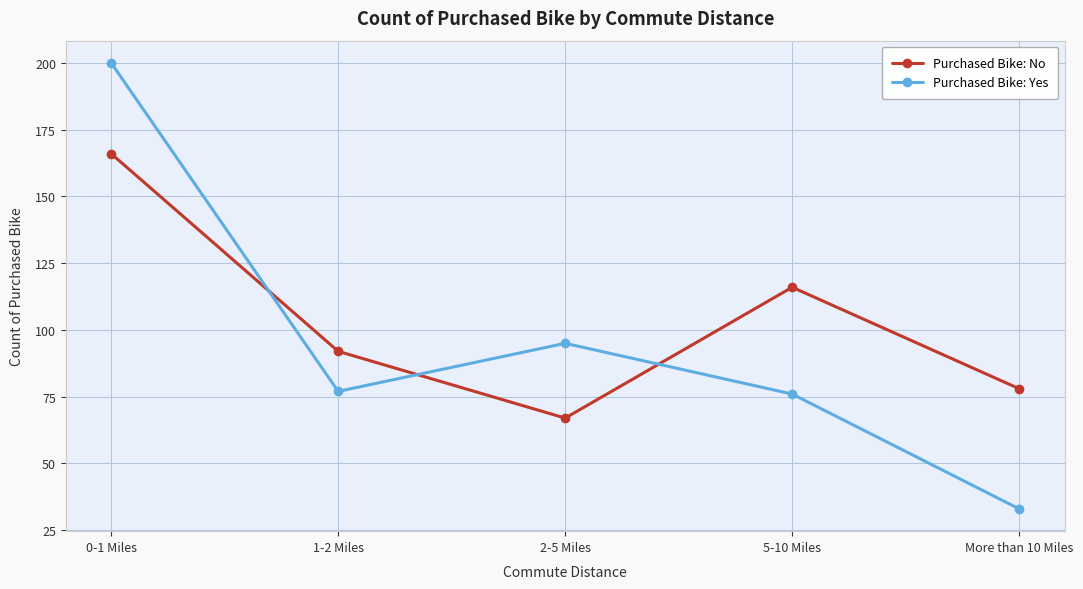

Does the chart display data point markers on the line(s)?

Yes